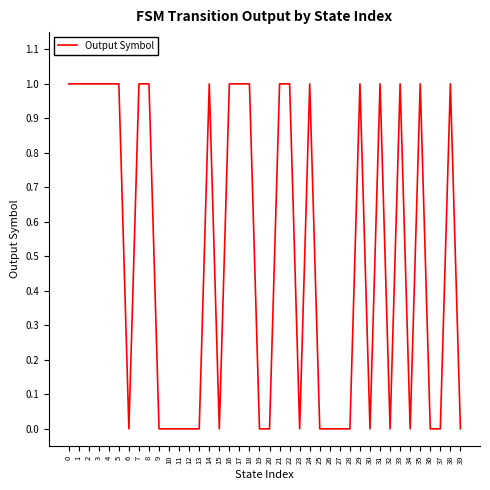

Is it true that the value at 19 is 0?

True